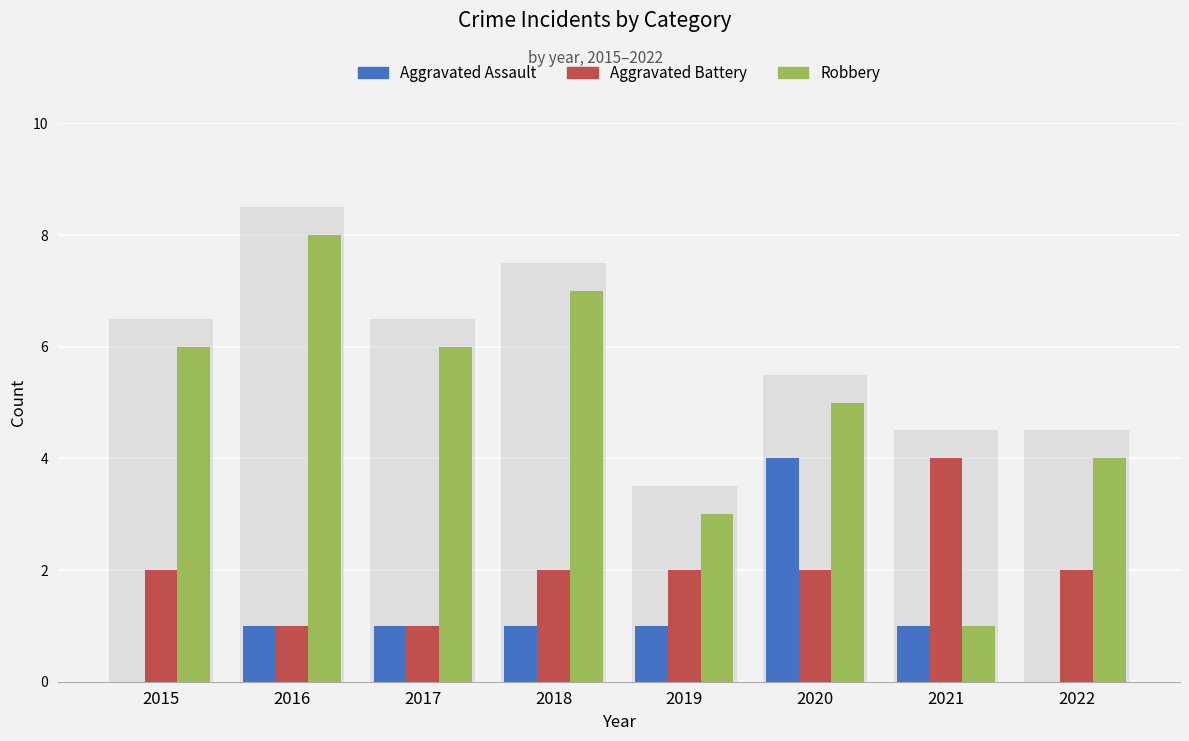

What is the value of the Aggravated Battery bar at the 1st from the left?

2